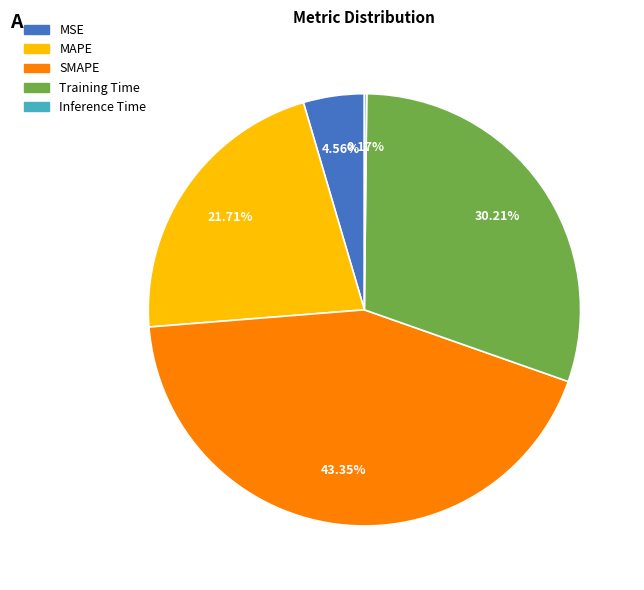

What is the largest slice in the pie chart?

SMAPE